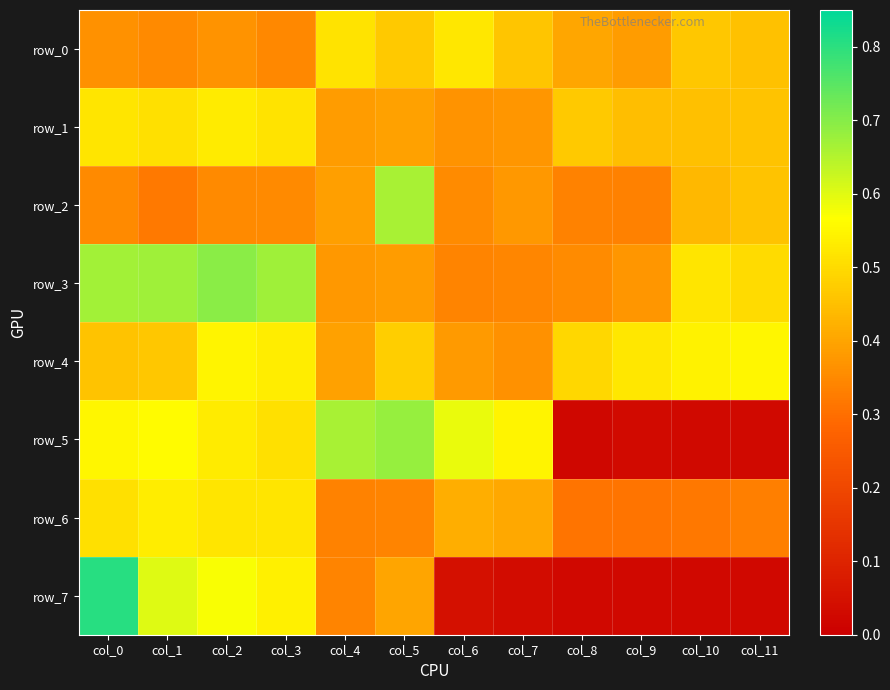

Rank the categories by row_7 value from highest to lowest.

col_0, col_1, col_2, col_3, col_5, col_4, col_6, col_7, col_8, col_9, col_10, col_11